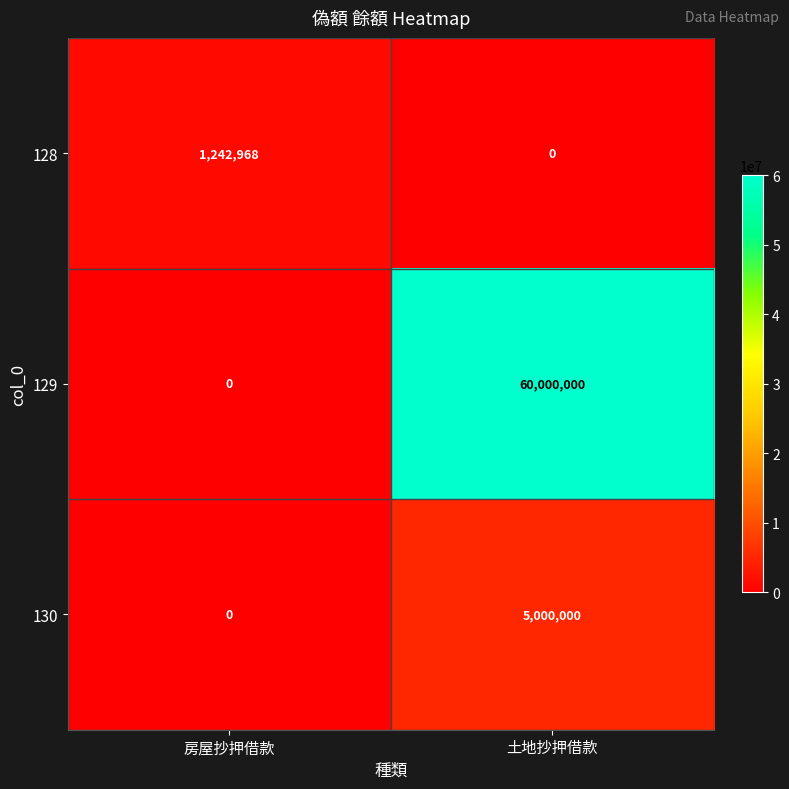

Which series has the largest range (max minus min)?

129